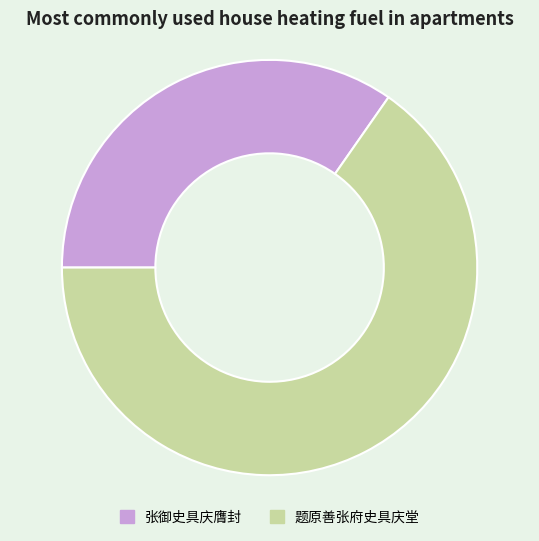

How many segments does this pie chart have?

2